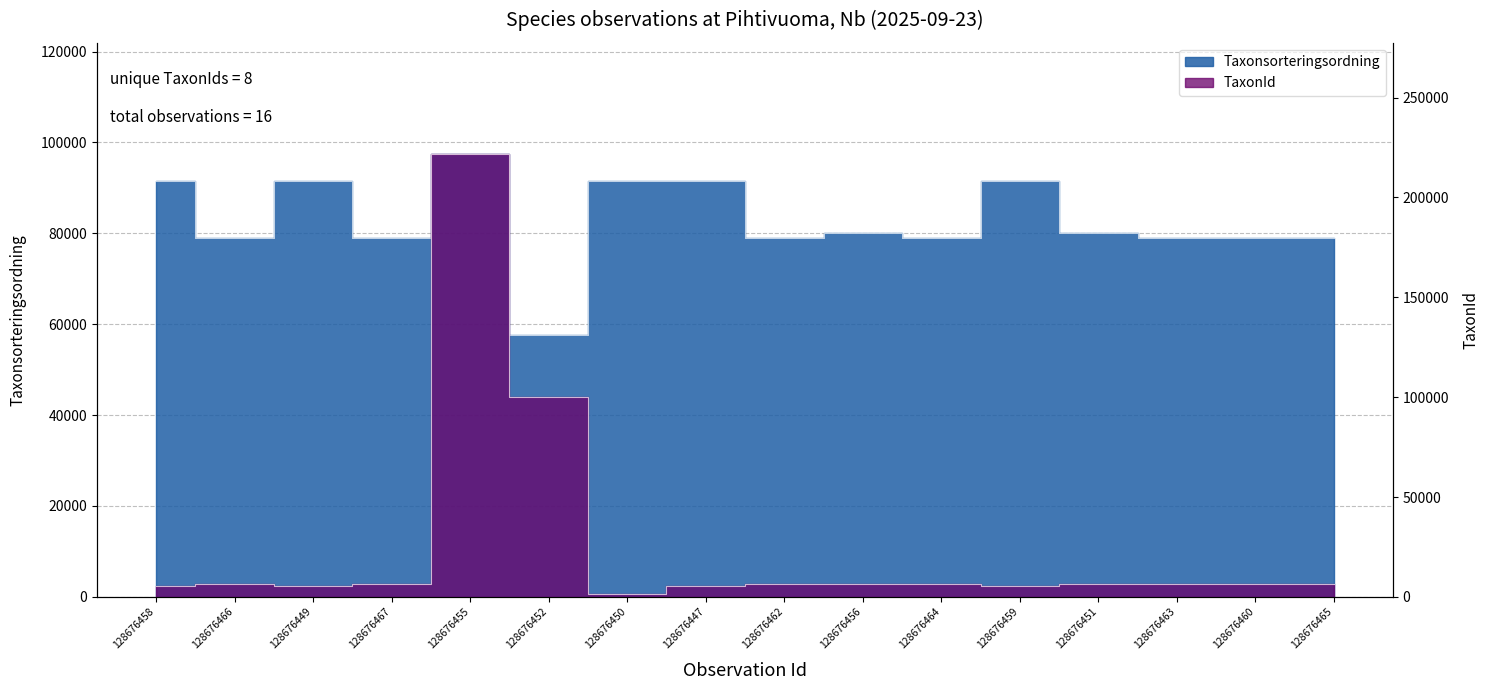

Is it true that TaxonId equals 6425 at 128676467?

True